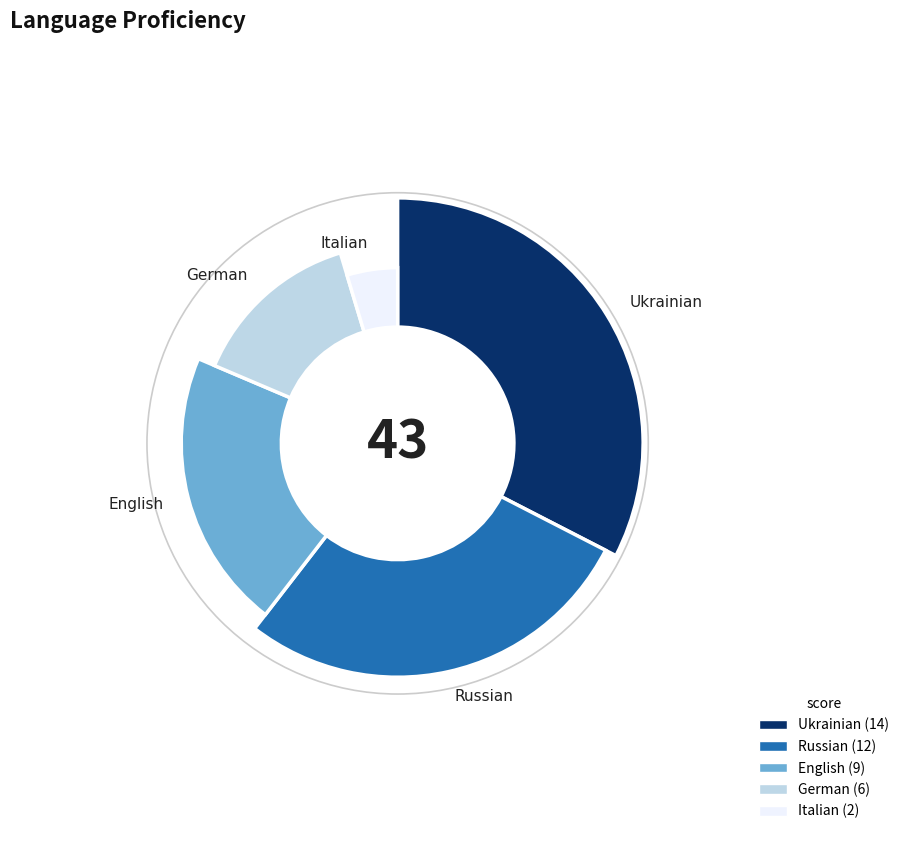

Which category has the biggest portion of the pie?

Ukrainian